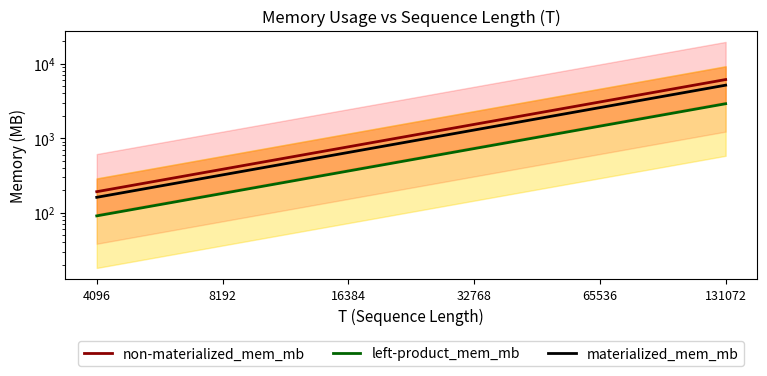

Which series has the widest spread of values?

non-materialized_mem_mb